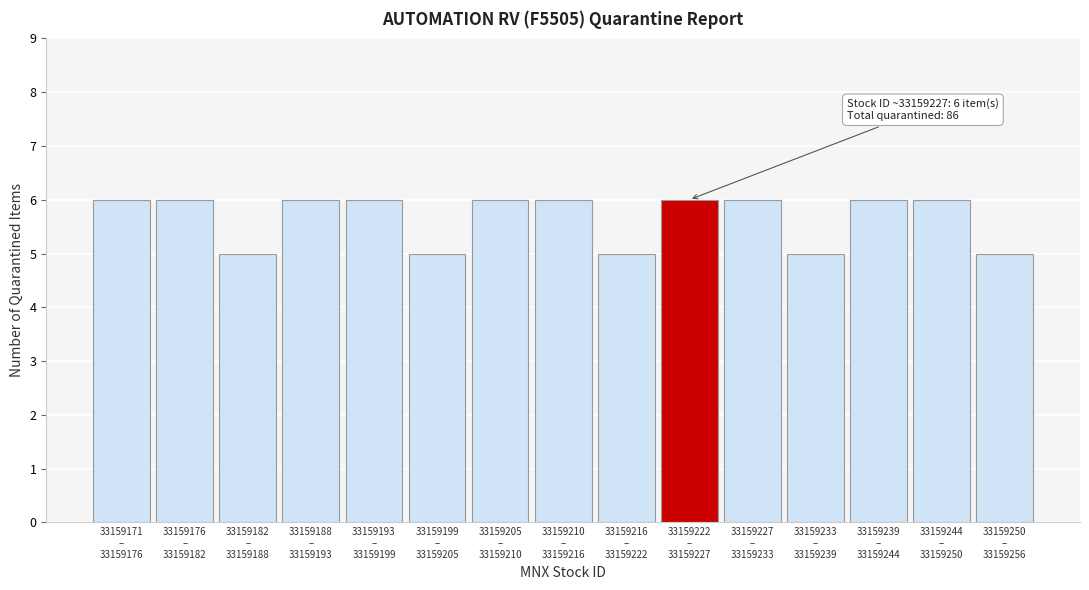

Reading left to right, list all the values displayed in this chart.

6	6	5	6	6	5	6	6	5	6	6	5	6	6	5